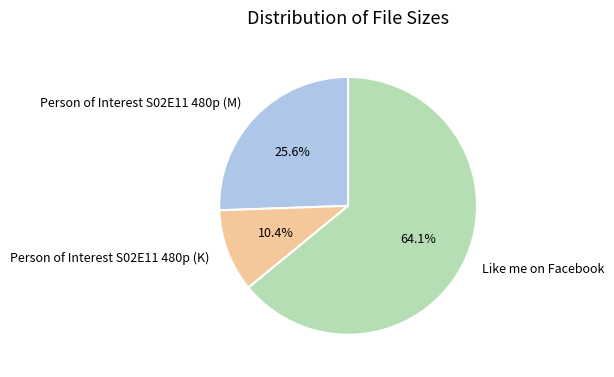

What percentage is the Like me on Facebook slice, to the nearest percent?

64%